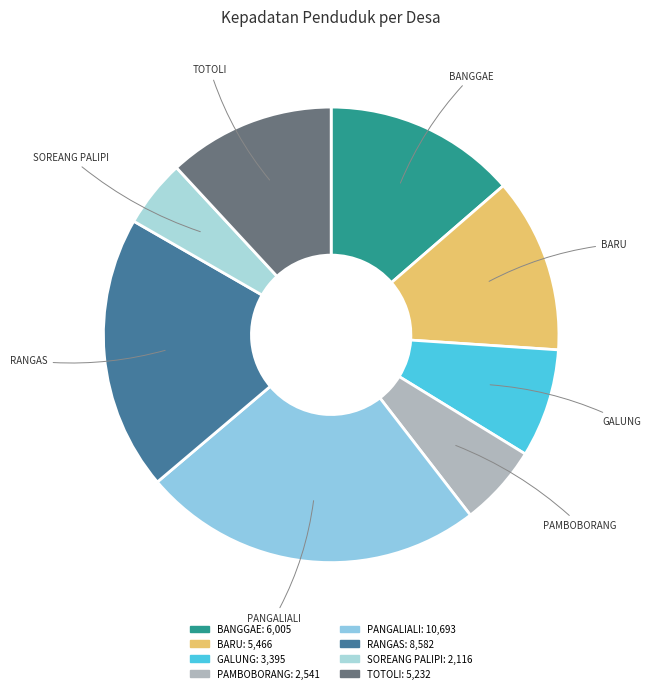

Is the sum of GALUNG and SOREANG PALIPI greater than half?

No